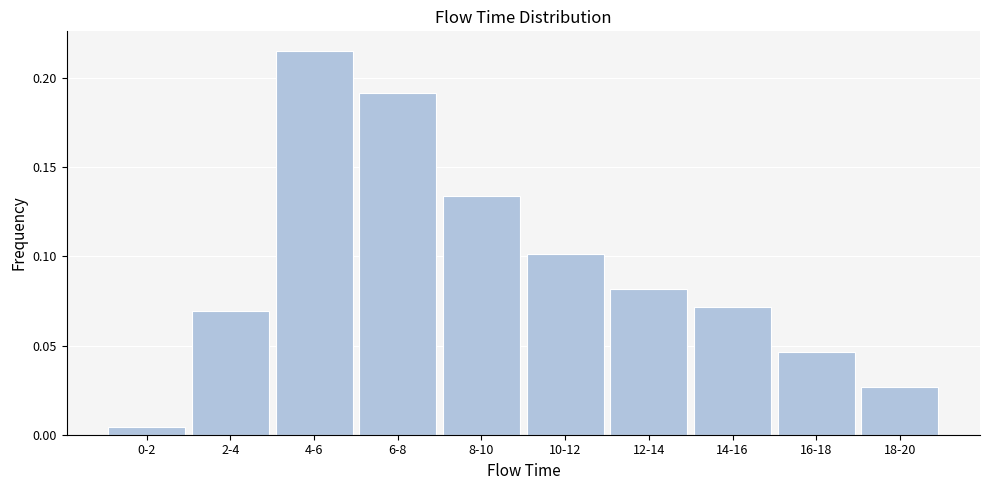

The value at 4-6 is 0.3. True or false?

False